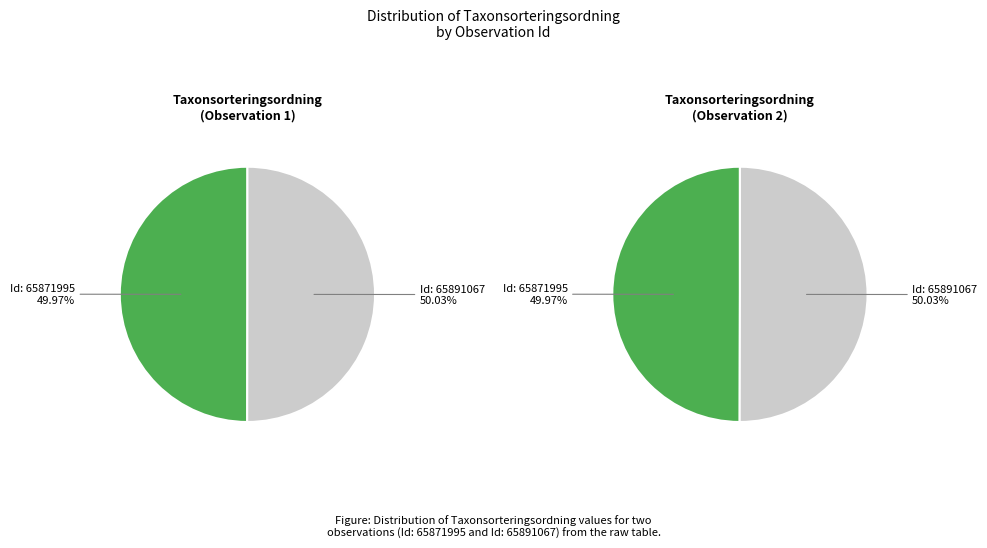

Do 65891067 and 65871995 together represent more than half of the pie?

Yes